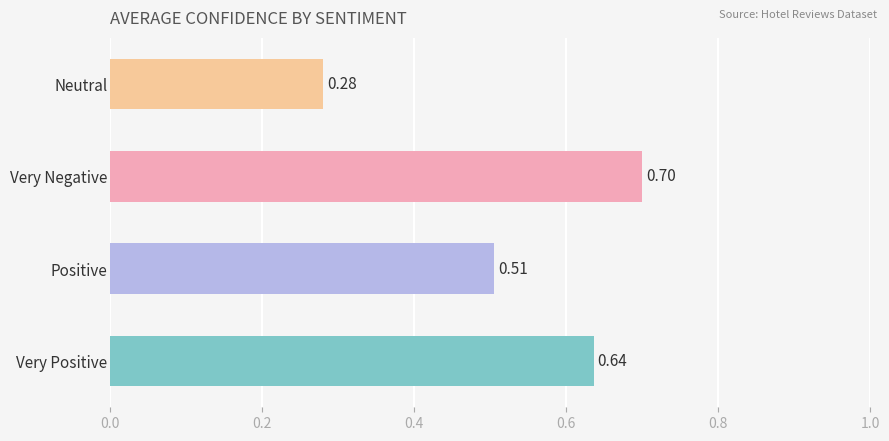

Rank the categories by value from highest to lowest.

Very Negative, Very Positive, Positive, Neutral